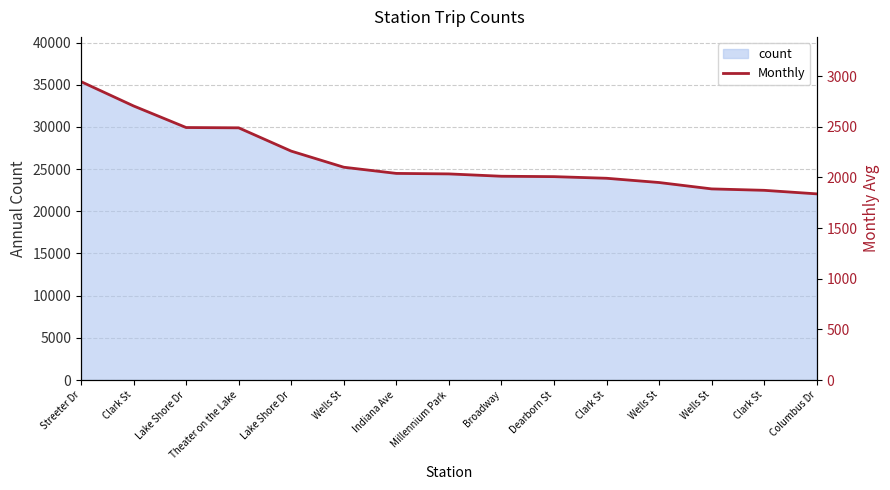

Count the number of categories in the chart.

15